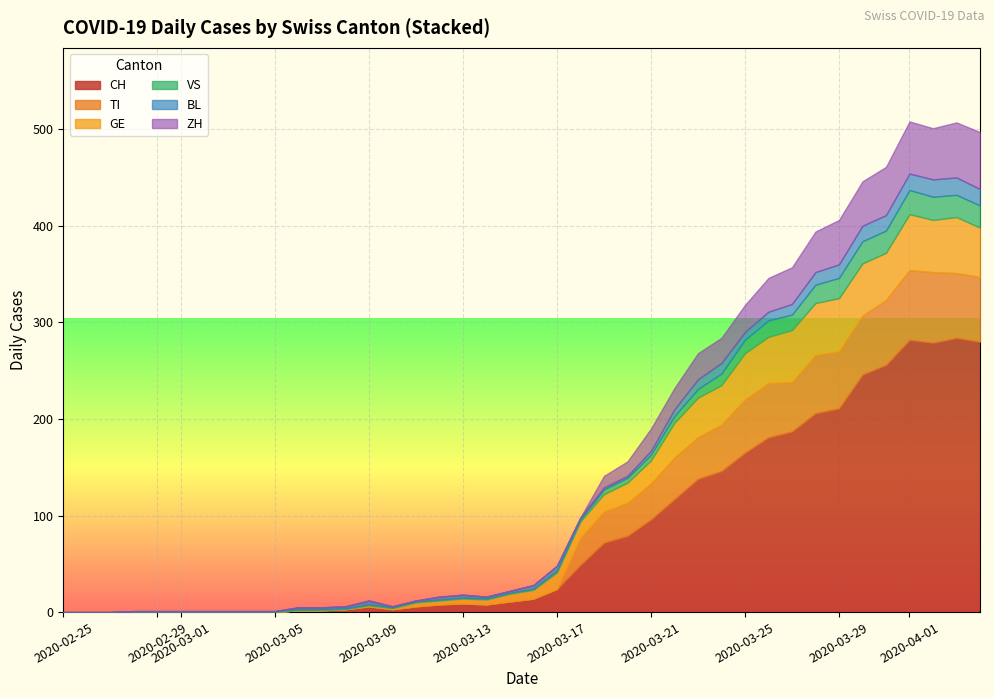

Where does the BL series first go above 6?

2020-03-24